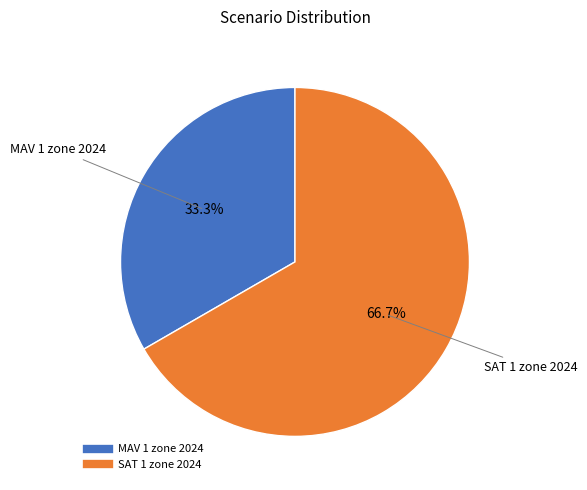

Count the number of slices in the pie.

2